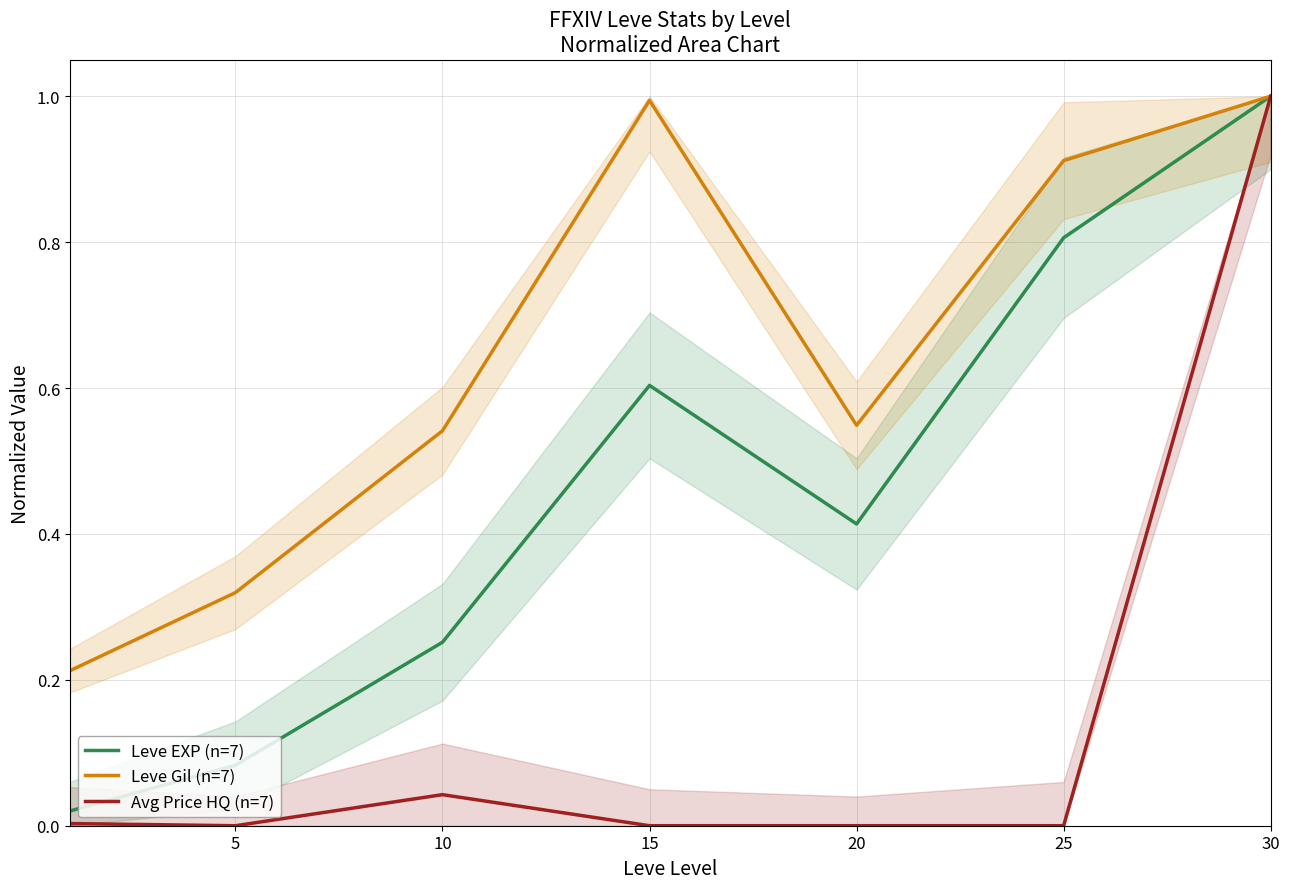

What is the lowest value of the Leve Gil (n=7) series?

0.2